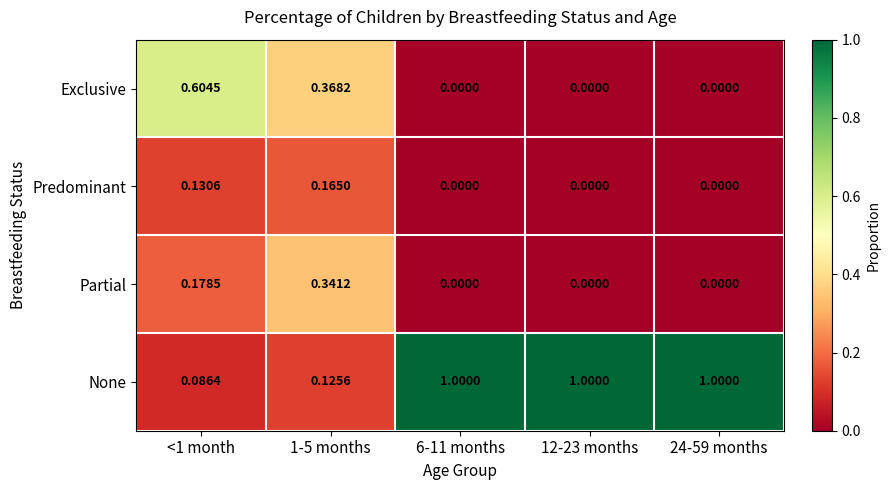

Is the value of None at 12-23 months greater than the value of Exclusive at 24-59 months?

Yes